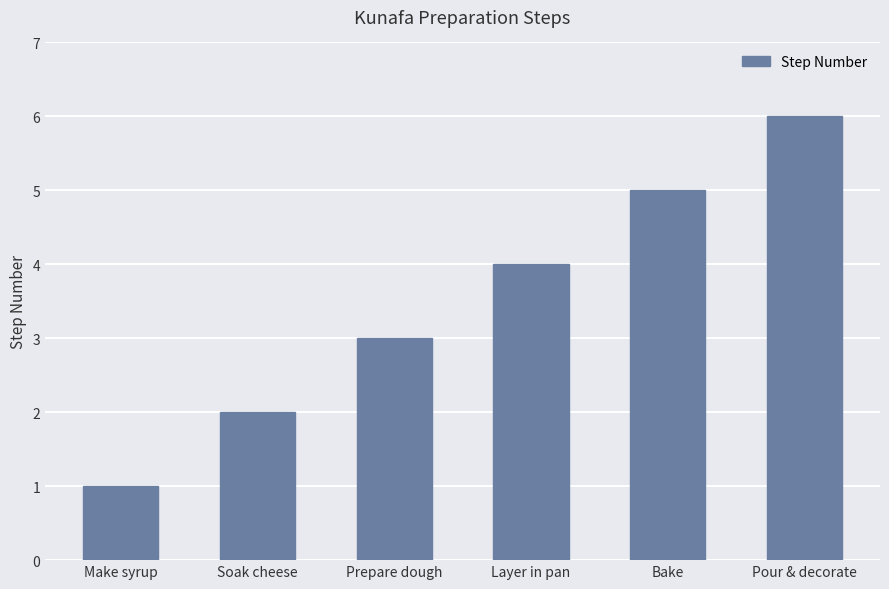

Is it true that the value at Layer in pan is 4?

True